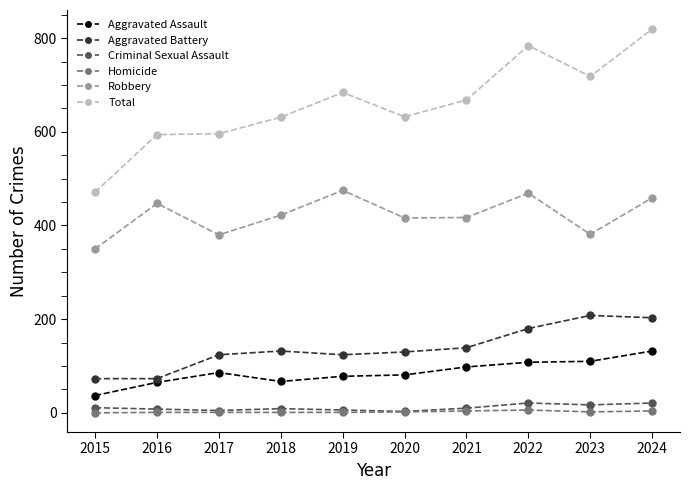

Is the value of Robbery at 2019 greater than the value of Total at 2018?

No